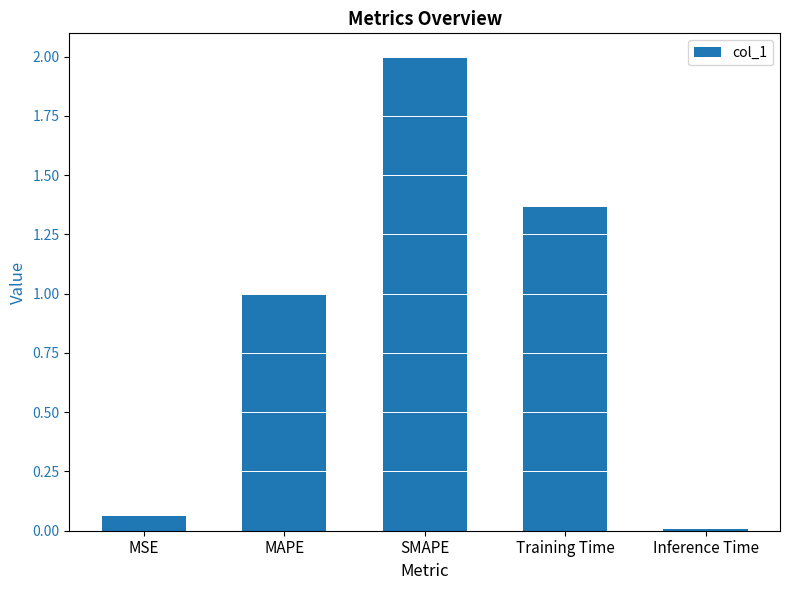

What is the value of the 2nd bar from the left?

1.0